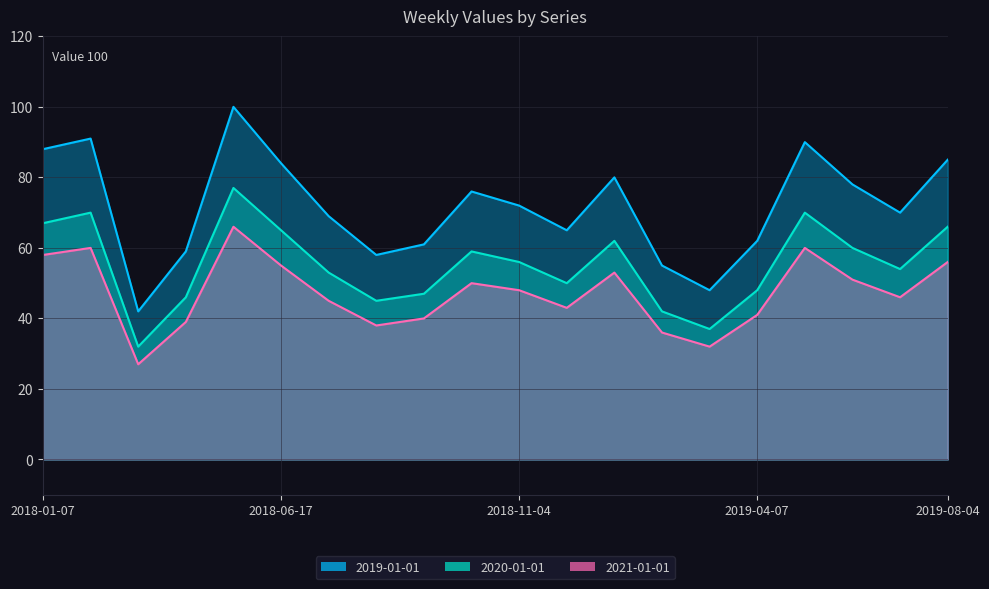

How many lines are shown in the chart?

3